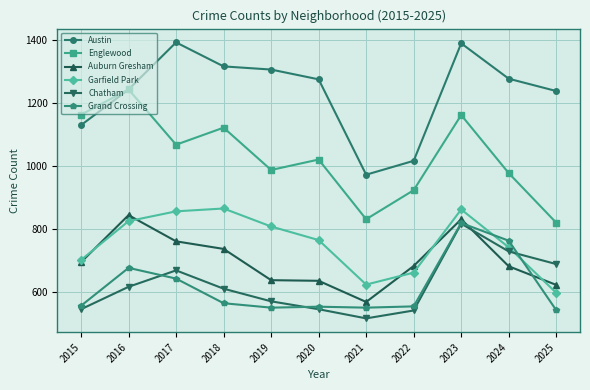

The Grand Crossing series shows 887 at 2018. True or false?

False